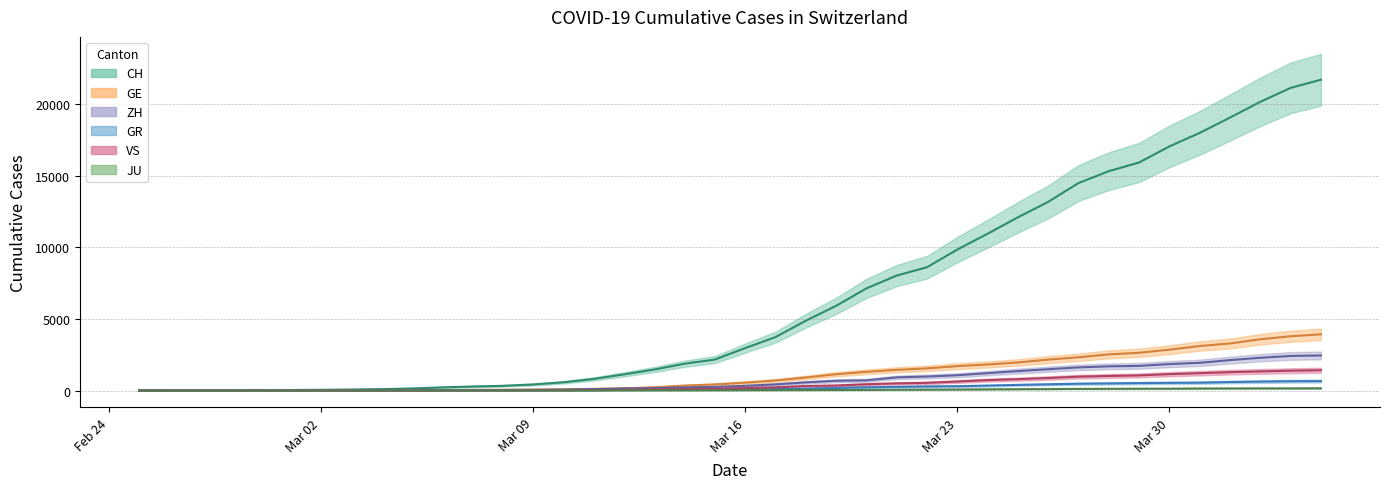

What is the value of the CH point at the 14th from the left?

420